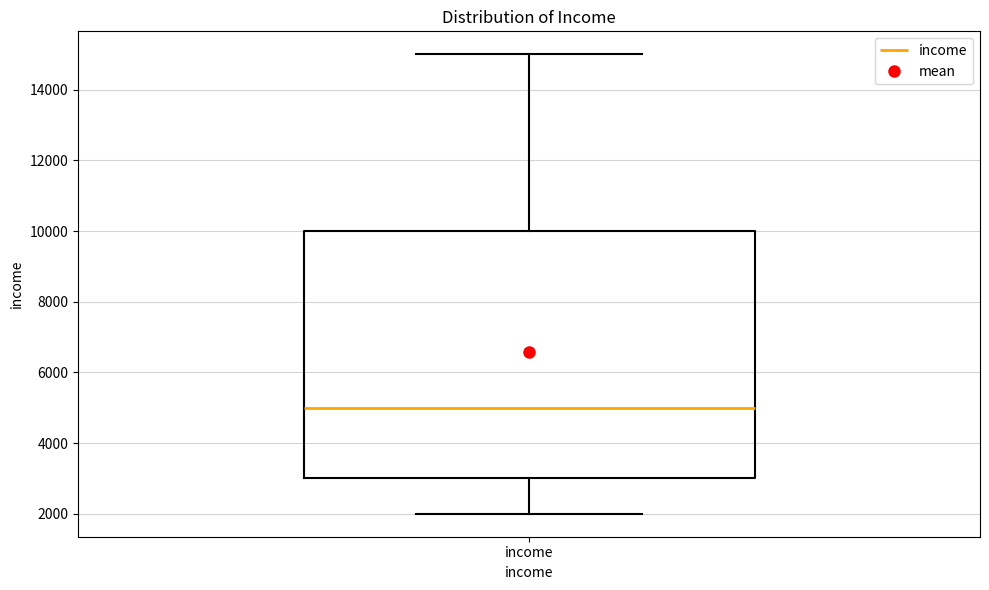

Where is the lower edge of the box for income on the y-axis? The values are not printed on the chart, so give them approximately, as read against the axis.

3000